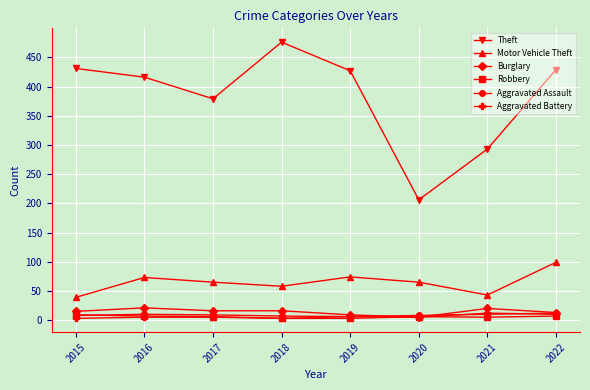

What is the value of the Burglary point at the 5th from the left?

9